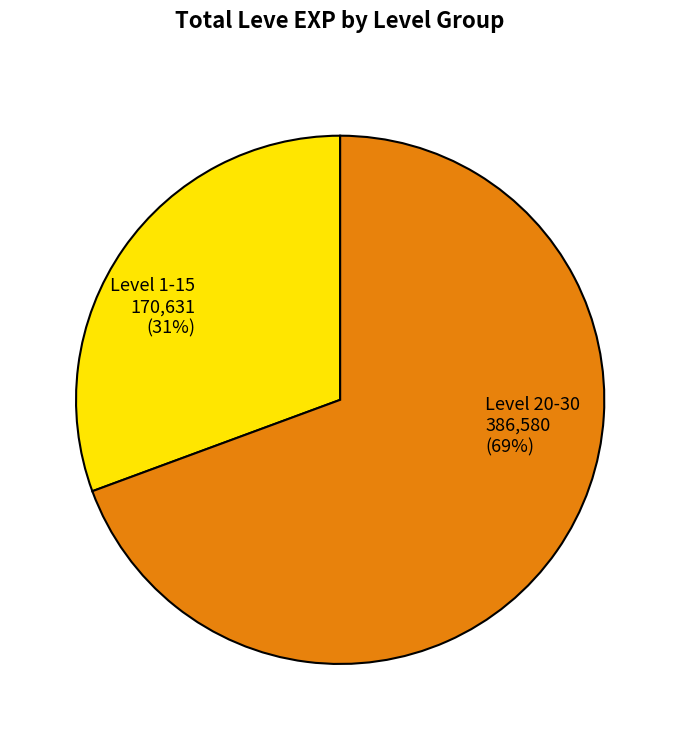

Count the number of slices in the pie.

2